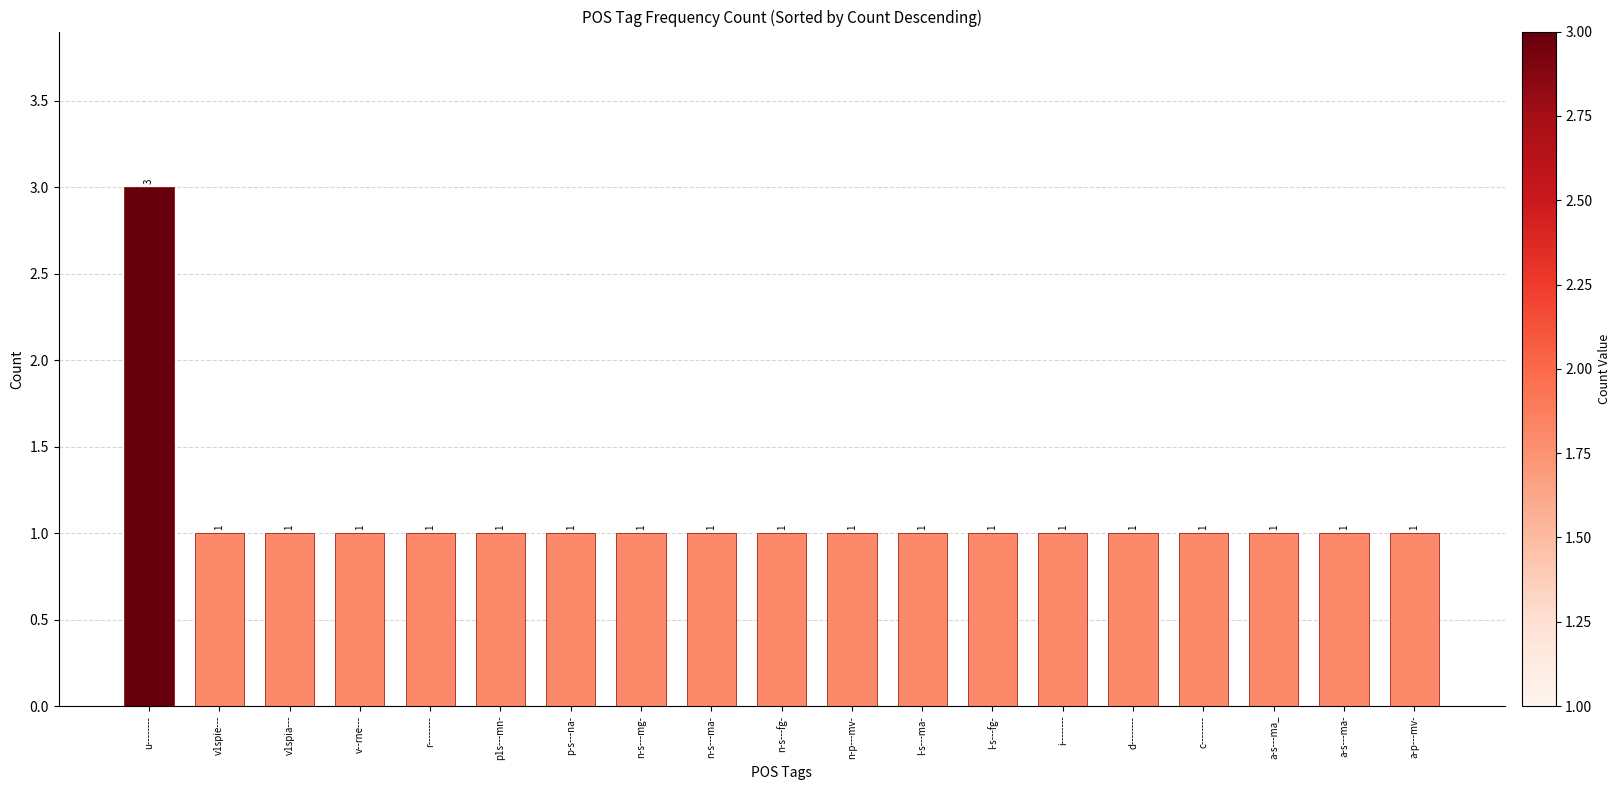

What is the value of the 10th bar from the left?

1